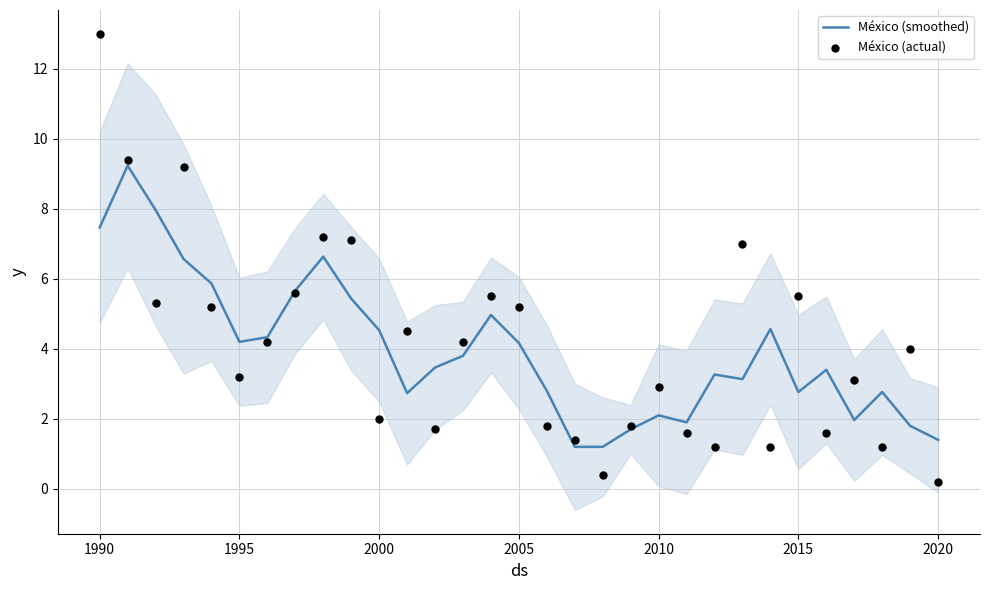

At how many categories does at least one series exceed 1?

31